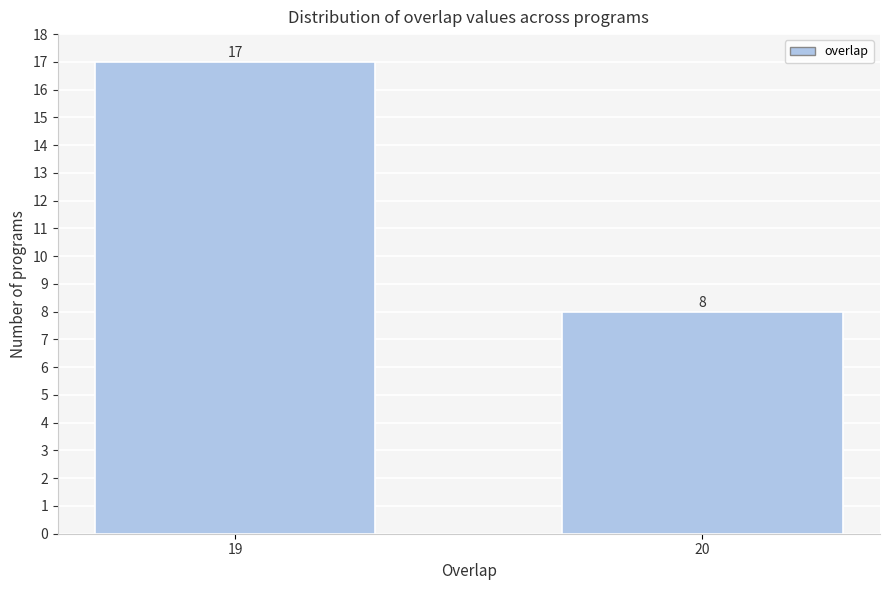

Reading left to right, transcribe all the data shown in this chart.

17	8